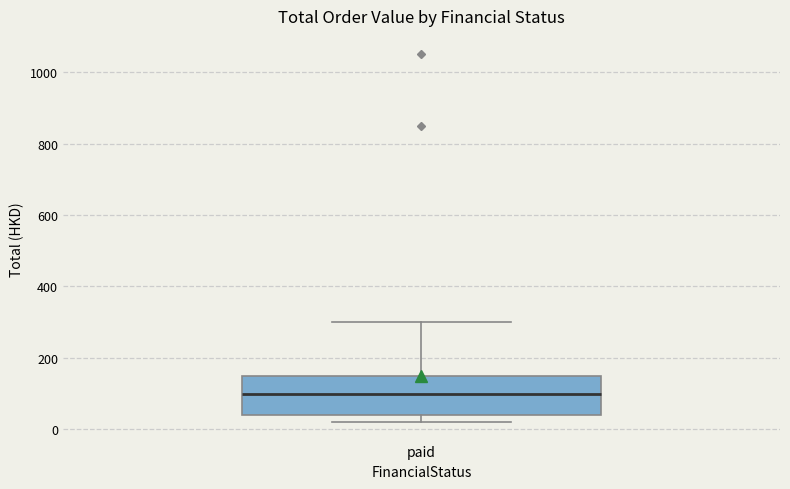

Where is the lower edge of the box for paid on the y-axis? The values are not printed on the chart, so give them approximately, as read against the axis.

40